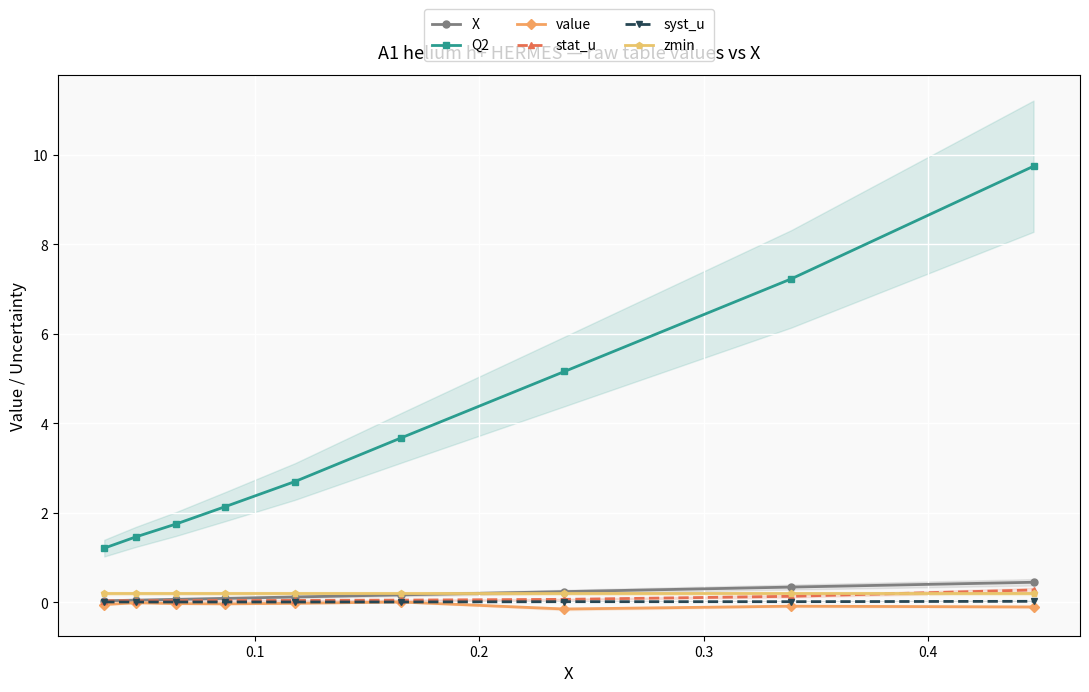

What is the maximum value for stat_u?

0.3